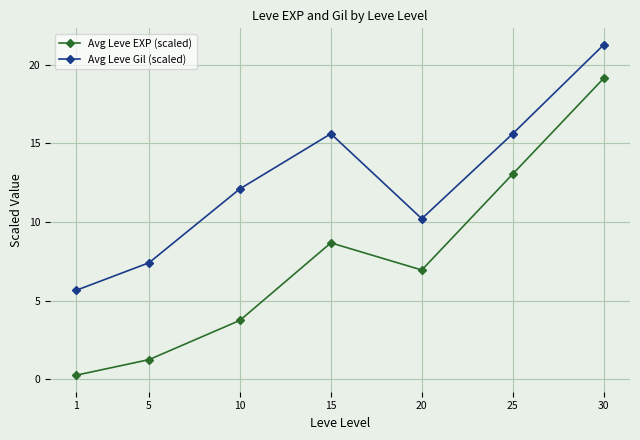

True or false: Avg Leve Gil (scaled) has a value of 2.2 at 1.

False